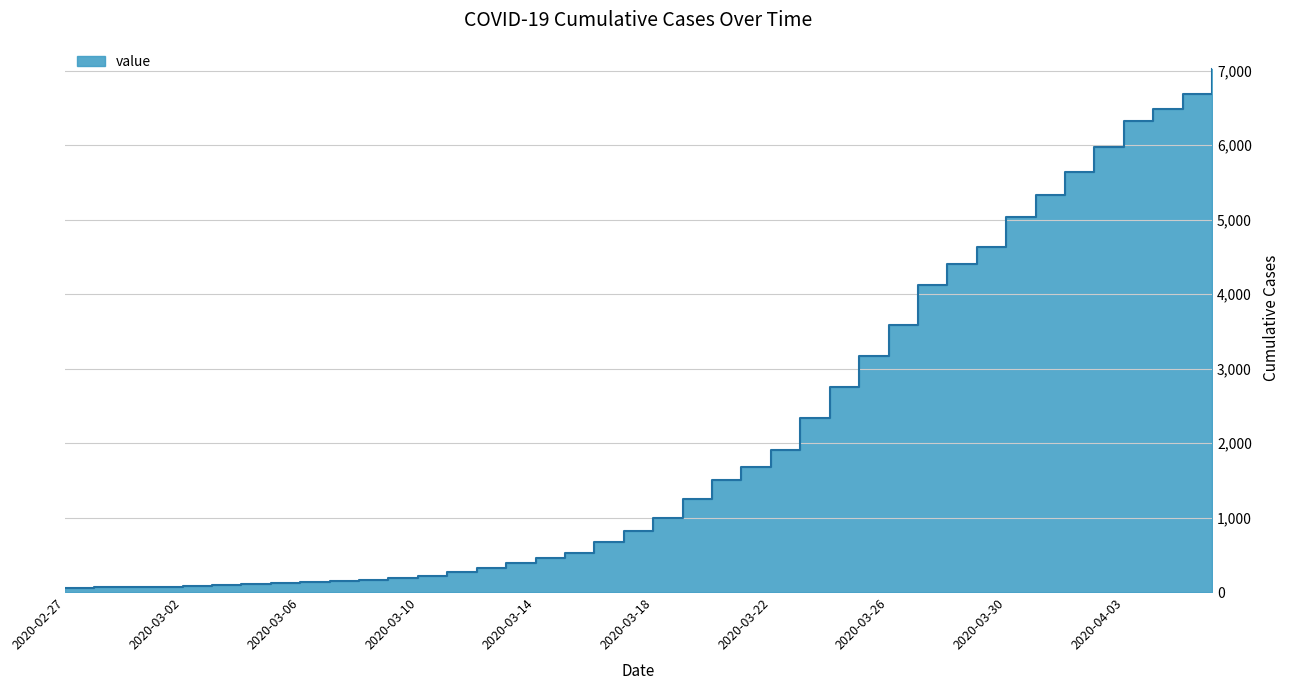

Which category has the lowest value across all series?

2020-02-27